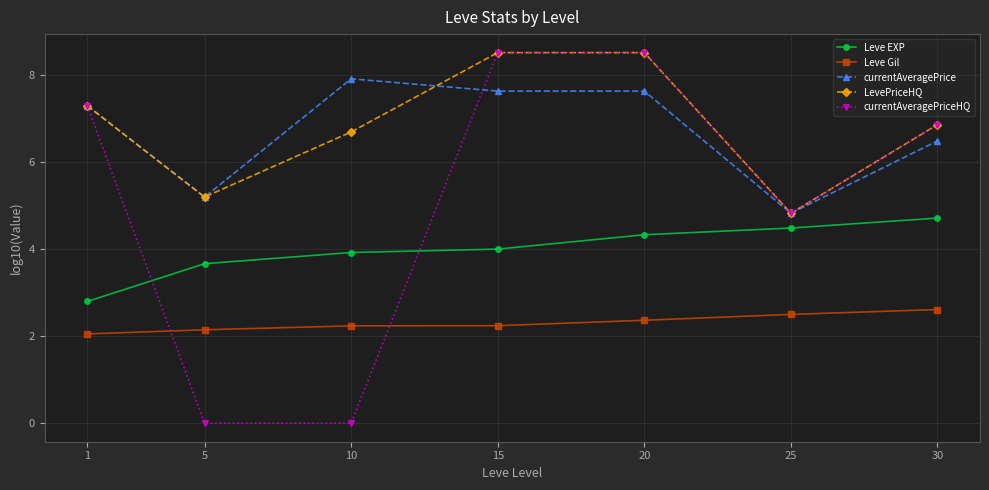

Reading left to right, extract all data points from this chart.

Leve EXP: 2.8	3.7	3.9	4.0	4.3	4.5	4.7
Leve Gil: 2.1	2.1	2.2	2.2	2.4	2.5	2.6
currentAveragePrice: 7.3	5.2	7.9	7.6	7.6	4.8	6.5
LevePriceHQ: 7.3	5.2	6.7	8.5	8.5	4.8	6.9
currentAveragePriceHQ: 7.3	0.0	0.0	8.5	8.5	4.8	6.9